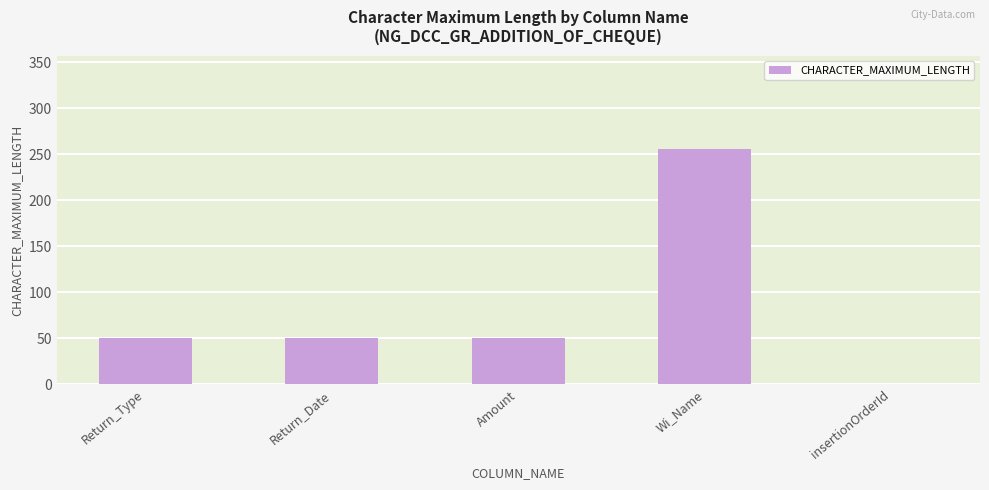

Approximately how many times larger is the value at Return_Date compared to Return_Type?

1.0